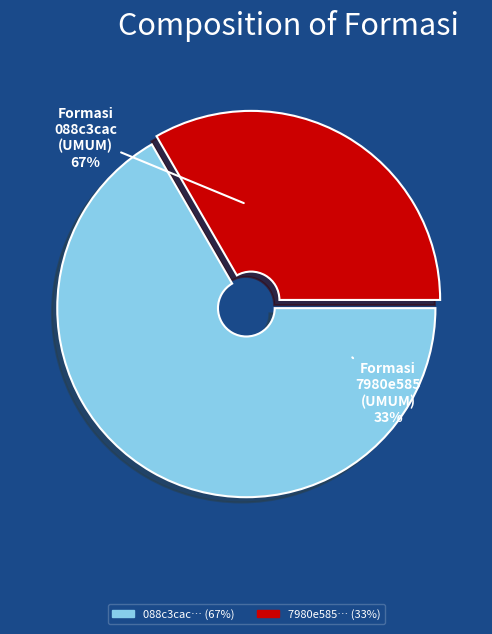

What percentage is the 7980e585-a33e-4fb1-9fcc-bff894a56310 slice, to the nearest percent?

33%